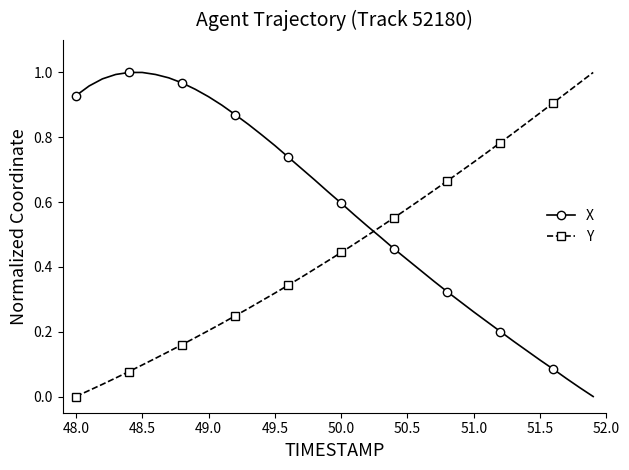

How many positive values does the Y series have?

39